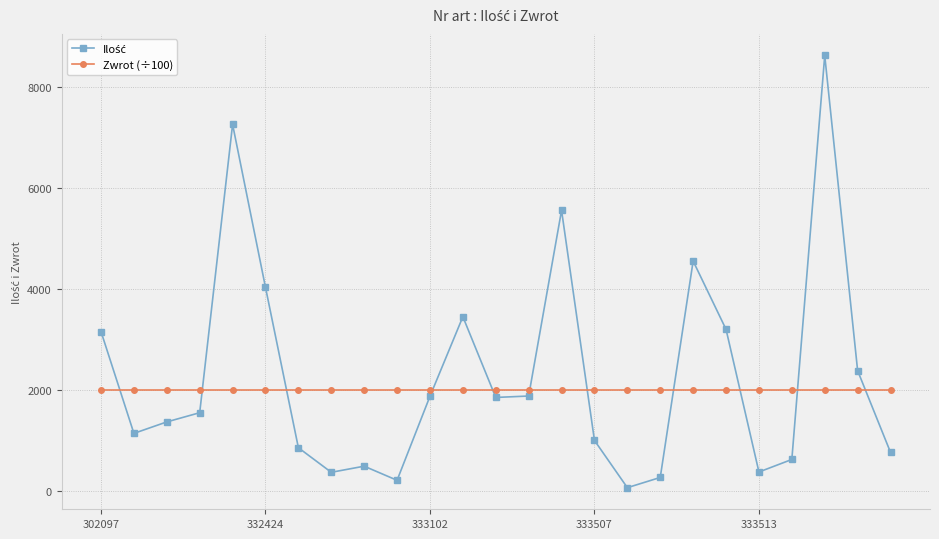

What is the sum of all Zwrot (÷100) values?

50000.5